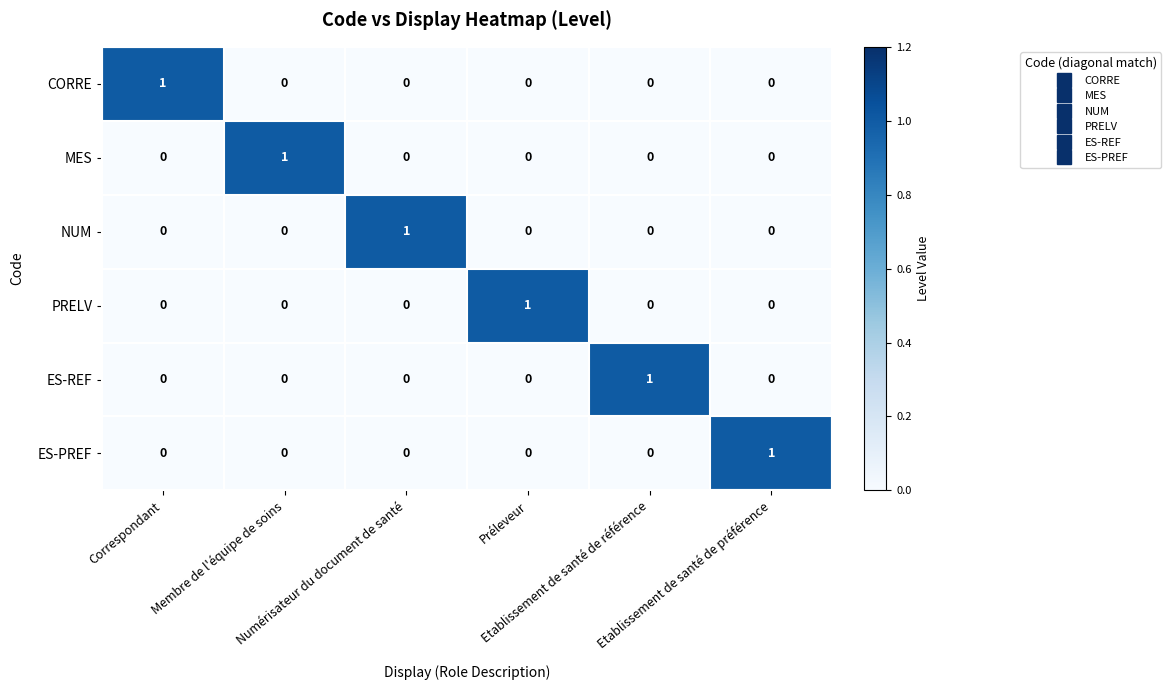

At how many categories does at least one series exceed 0?

6